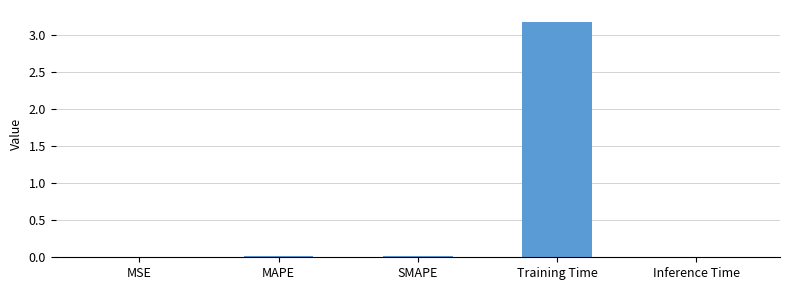

Which has a higher value, MAPE or Training Time?

Training Time